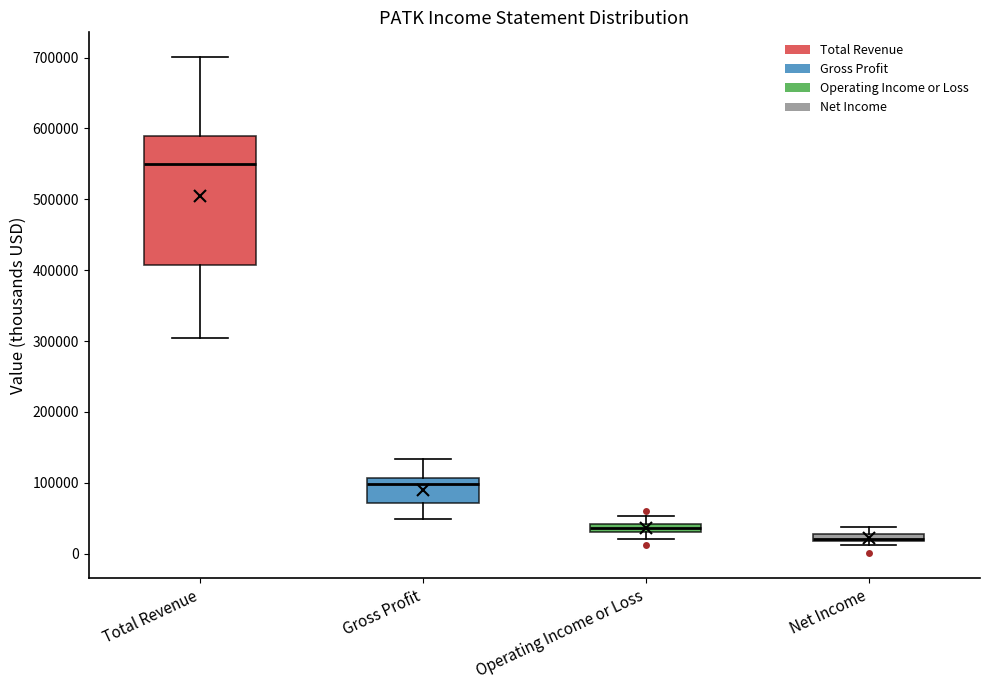

Comparing the boxes themselves (not the whiskers), which one is the tallest?

Total Revenue